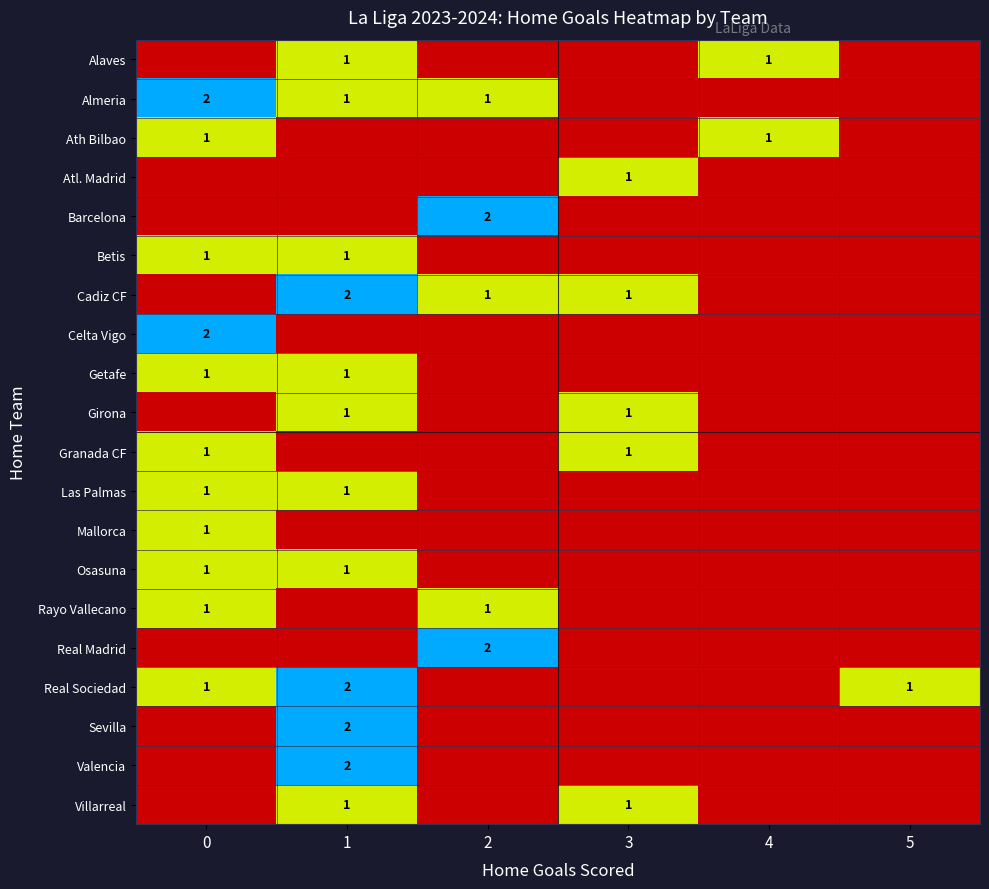

The Almeria series shows 2 at 0. True or false?

True